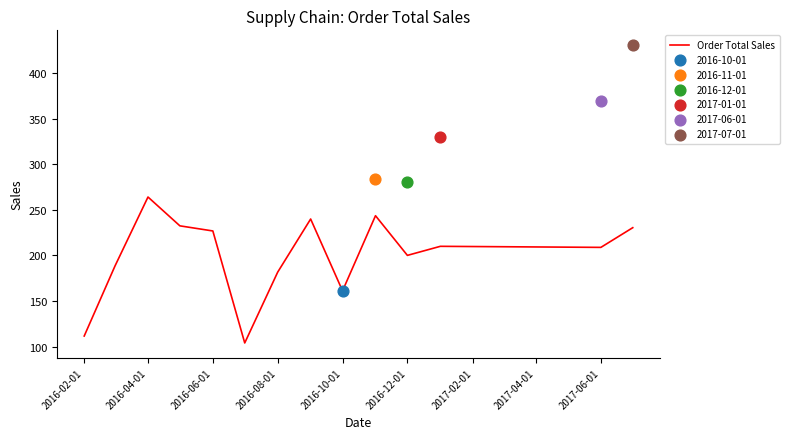

What is the maximum value for Order Total Sales?

264.0